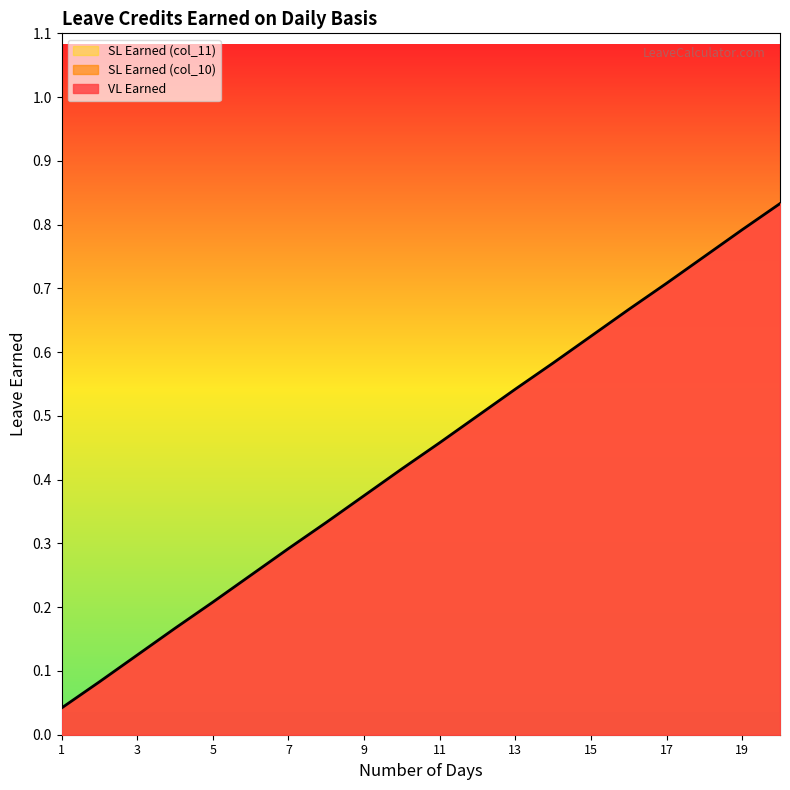

True or false: SL Earned (col_10) and SL Earned (col_11) cross at least once.

False